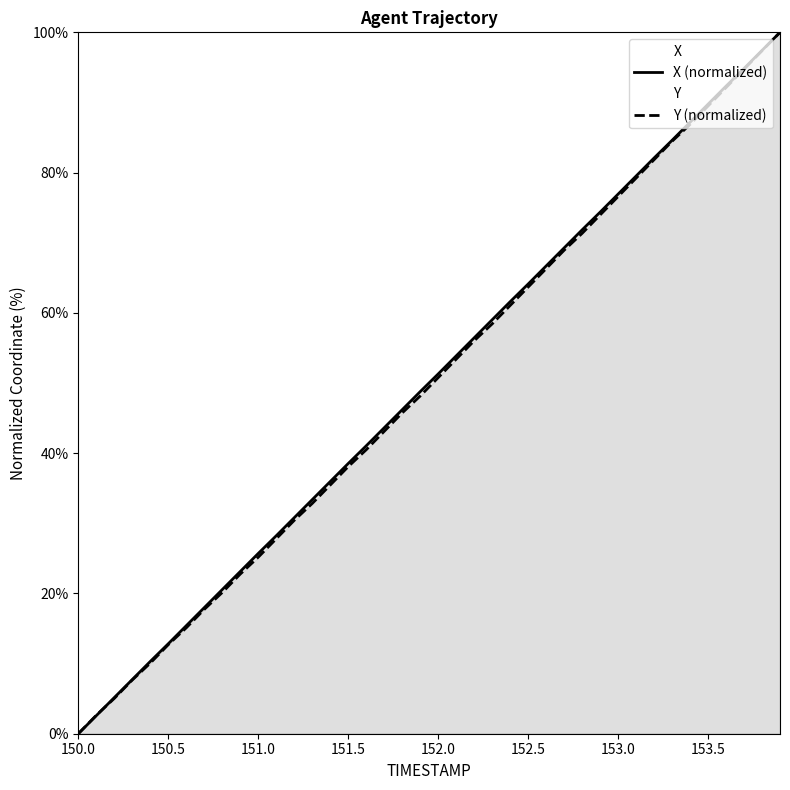

Which series has the widest spread of values?

X